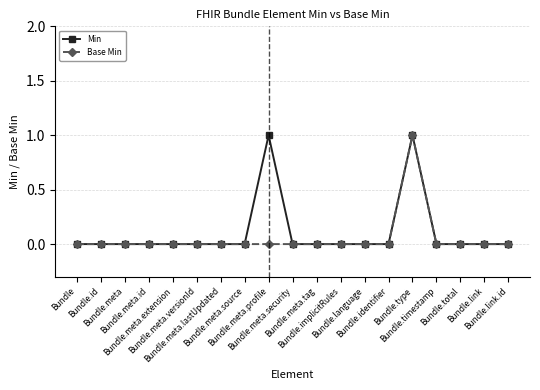

True or false: Min has more than 0 interior local peaks.

True